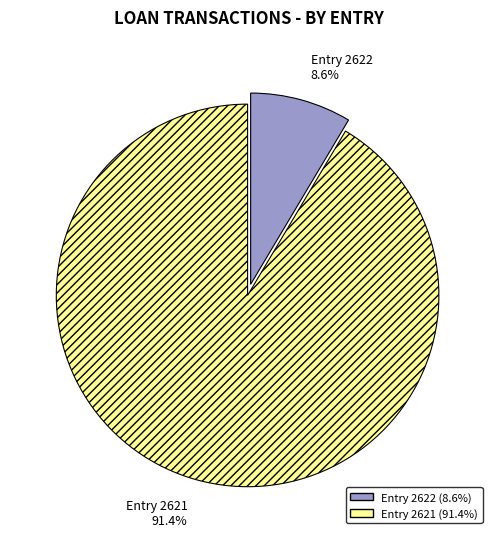

Combined, do Entry 2621 and Entry 2622 account for over 50%?

Yes